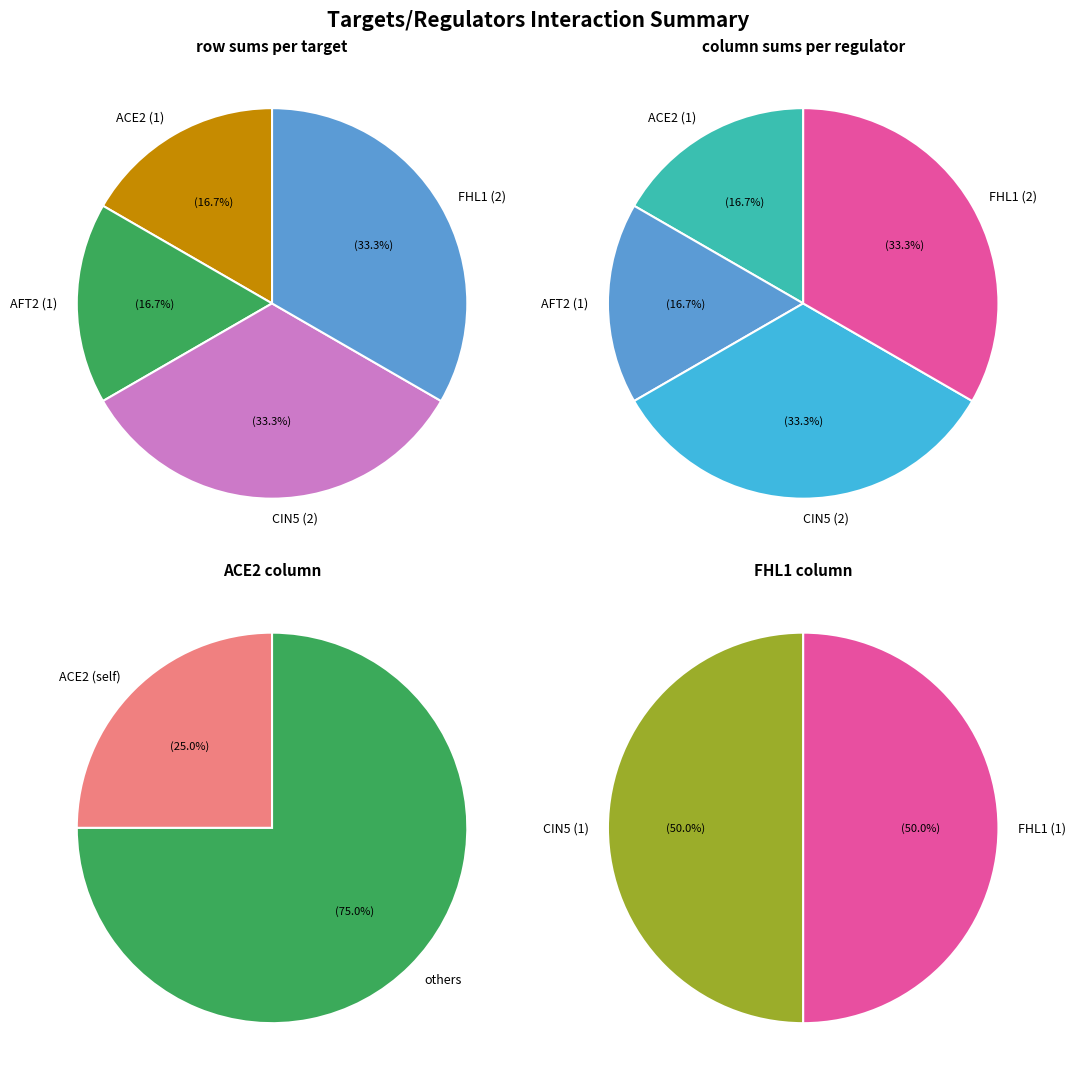

Rank the series at FHL1 from lowest to highest value.

ACE2, AFT2, CIN5, FHL1